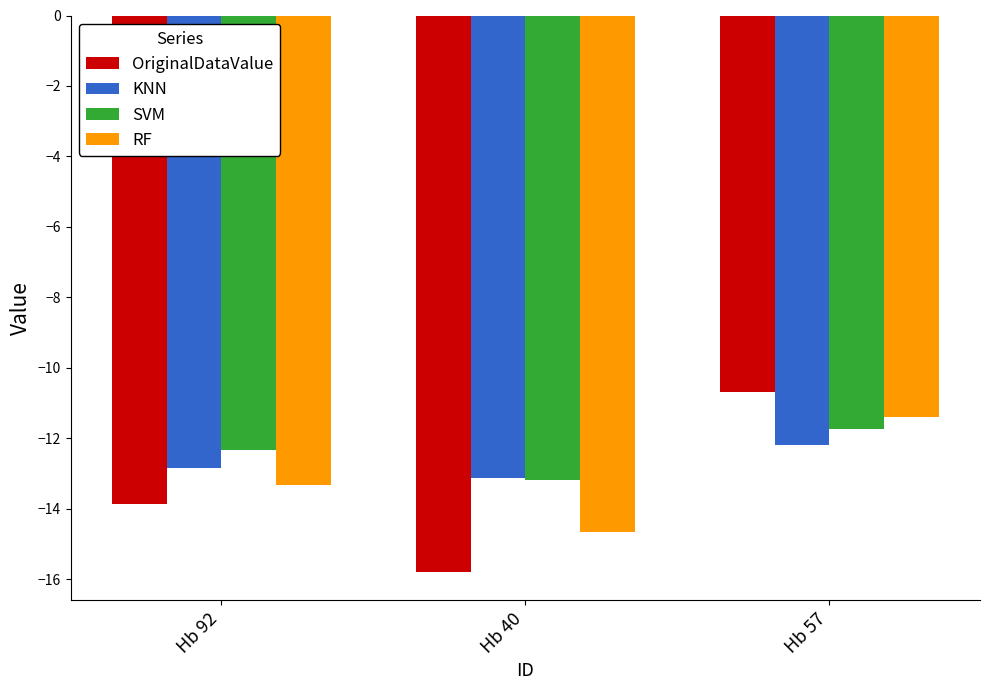

At which category does the chart reach its minimum across all series?

Hb 40